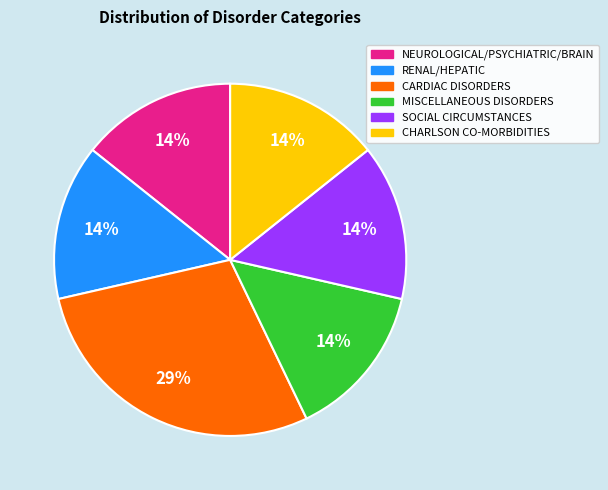

To the nearest percent, what percentage of the pie is MISCELLANEOUS DISORDERS?

14%